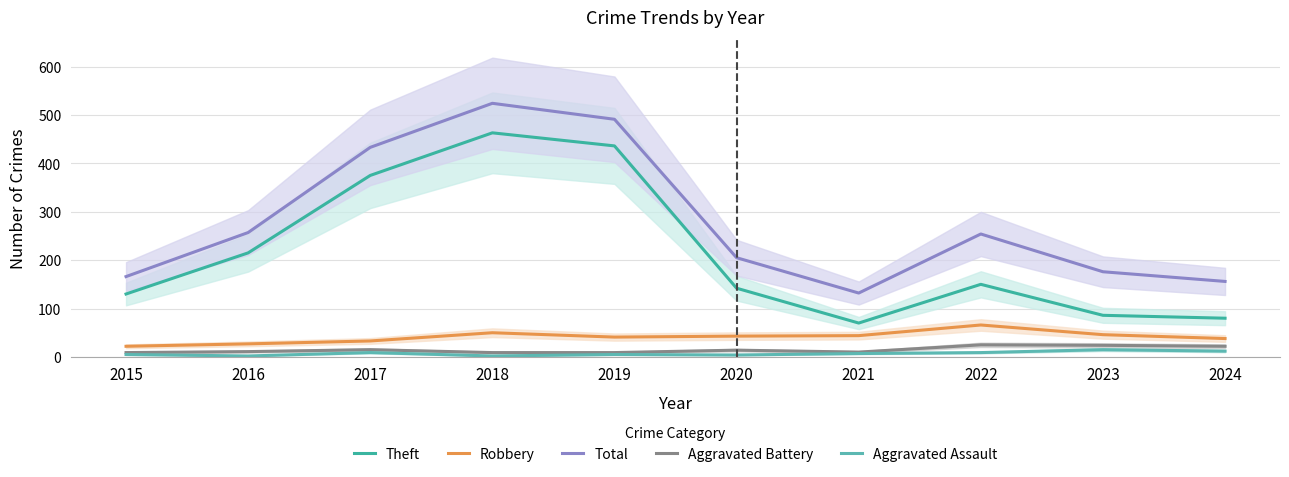

Which has a higher value, 2021 or 2019?

2019